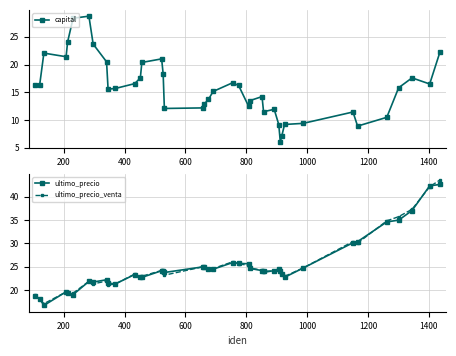

What is the value of the ultimo_precio_venta point at the 24th from the left?

25.2